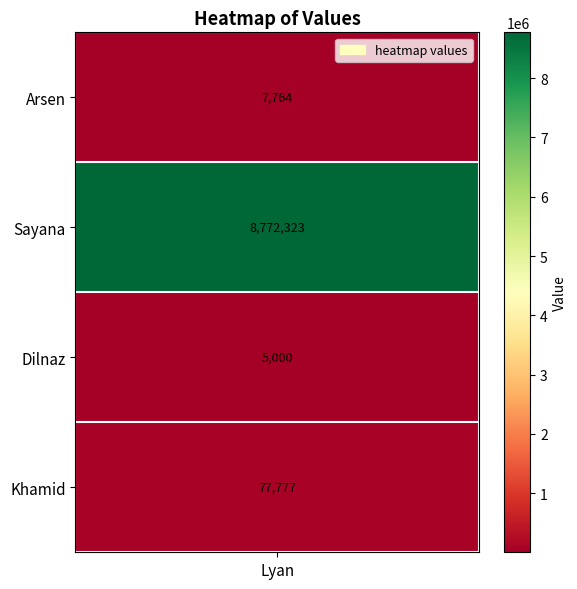

True or false: the data shows 7764 at 0.

True